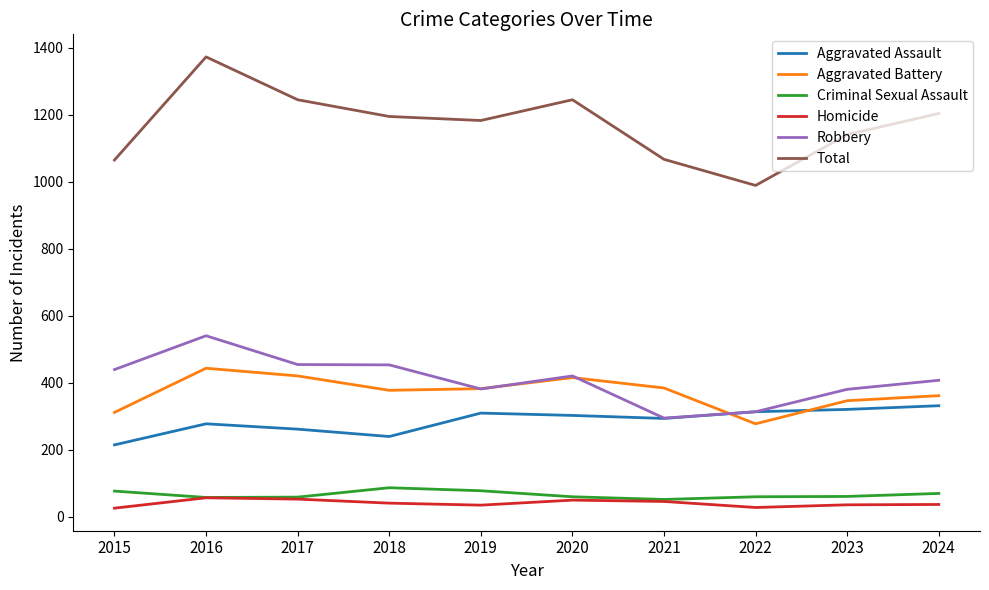

Which series has the largest range (max minus min)?

Total